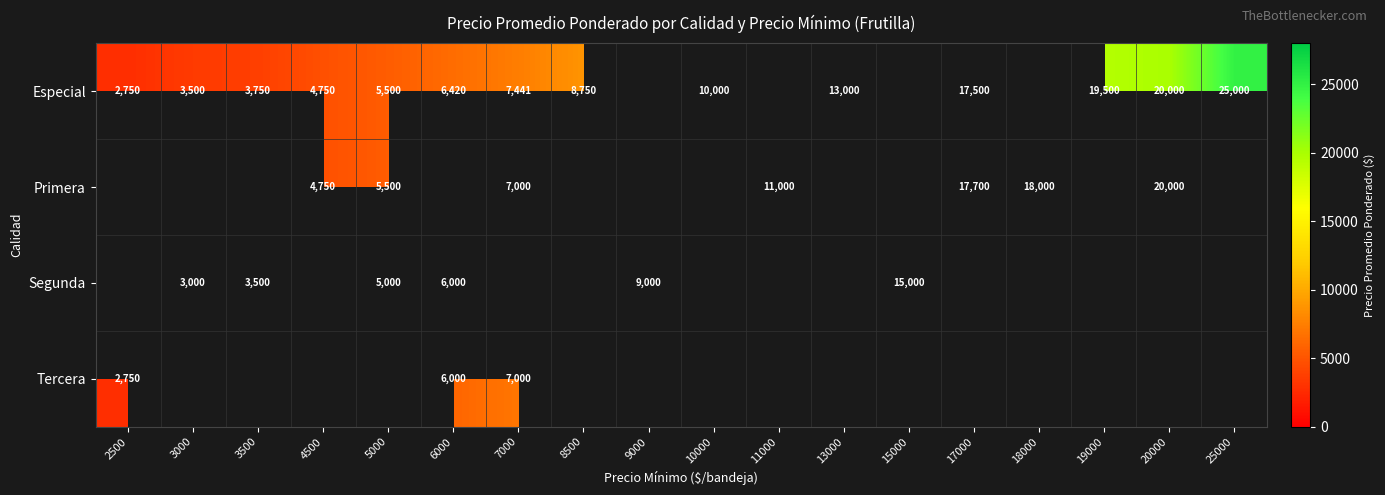

The Especial series shows 1831.7 at 4500. True or false?

False